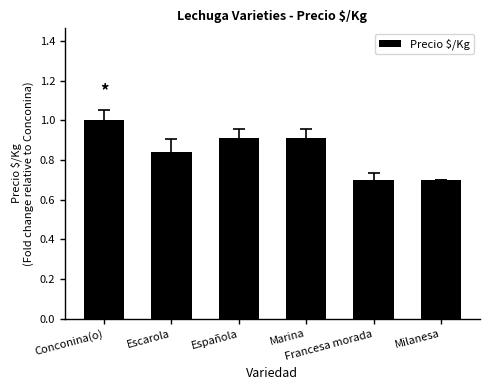

What is the sum of all values?

5.1